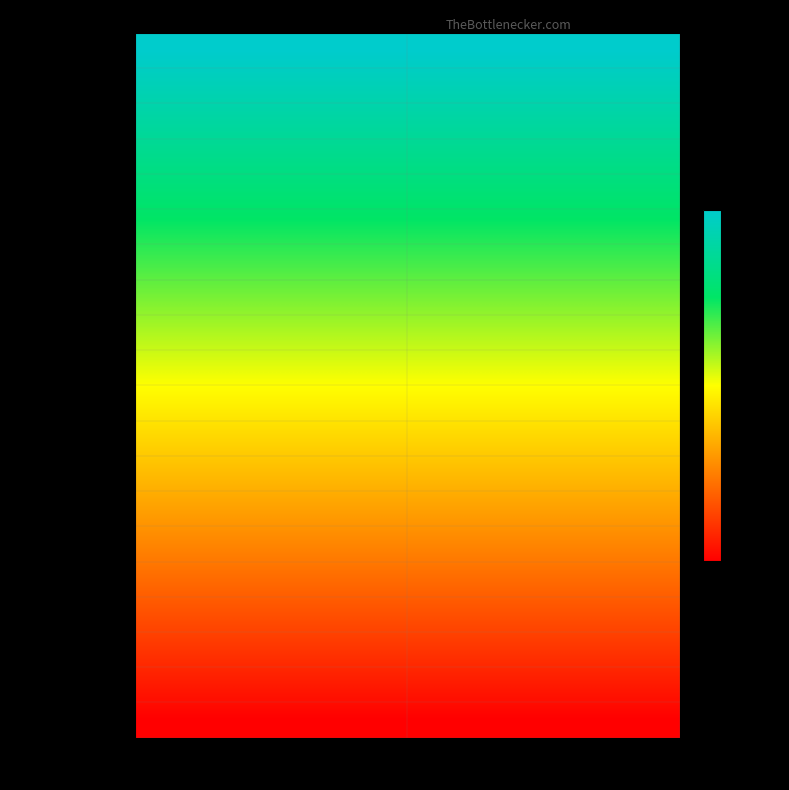

Reading left to right, extract all data points from this chart.

Horizontal Road0: West End=0	East End=0
Horizontal Road100: West End=100	East End=100
Horizontal Road200: West End=200	East End=200
Horizontal Road300: West End=300	East End=300
Horizontal Road400: West End=400	East End=400
Horizontal Road500: West End=500	East End=500
Horizontal Road600: West End=600	East End=600
Horizontal Road700: West End=700	East End=700
Horizontal Road800: West End=800	East End=800
Horizontal Road900: West End=900	East End=900
Horizontal Road1000: West End=1000	East End=1000
Horizontal Road1100: West End=1100	East End=1100
Horizontal Road1200: West End=1200	East End=1200
Horizontal Road1300: West End=1300	East End=1300
Horizontal Road1400: West End=1400	East End=1400
Horizontal Road1500: West End=1500	East End=1500
Horizontal Road1600: West End=1600	East End=1600
Horizontal Road1700: West End=1700	East End=1700
Horizontal Road1800: West End=1800	East End=1800
Horizontal Road1900: West End=1900	East End=1900